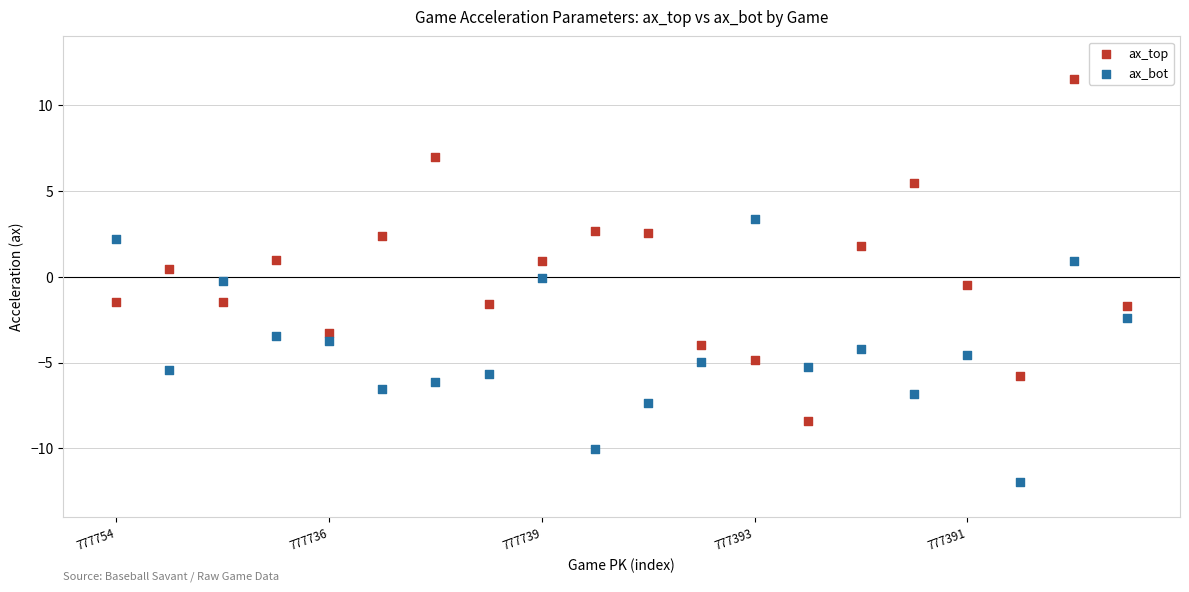

Which series contains the highest Y value?

ax_top